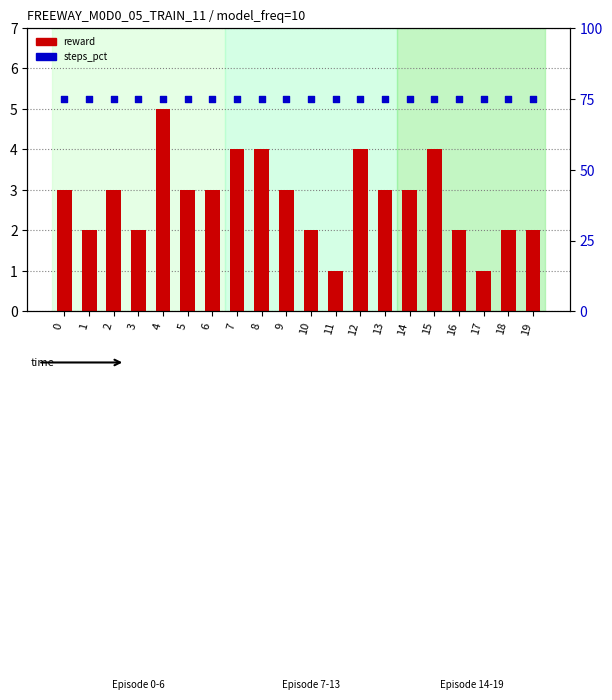

Which series has the largest total across all categories?

steps_pct